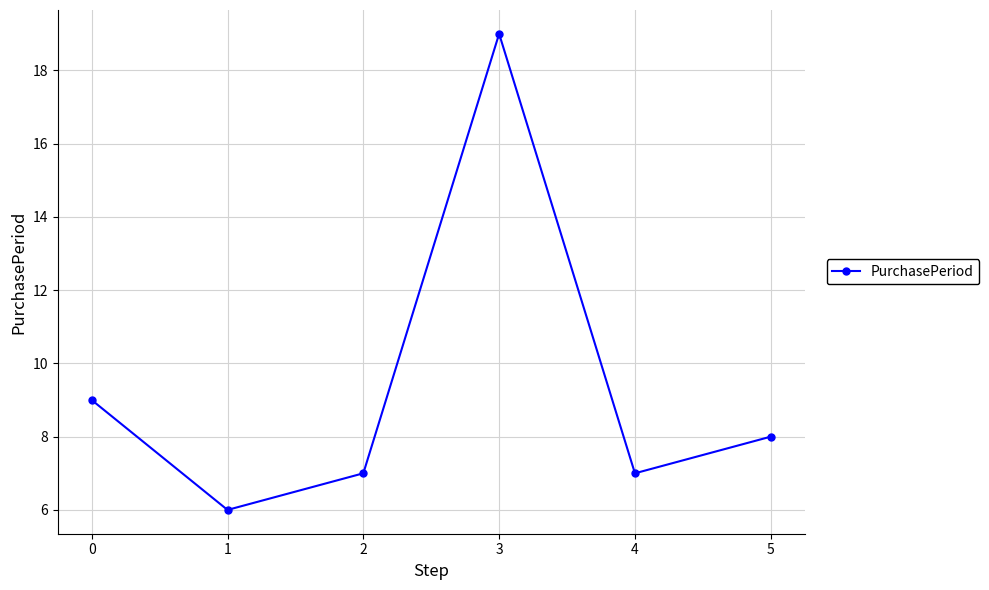

Approximately how many times larger is the value at 0 compared to 2?

1.3